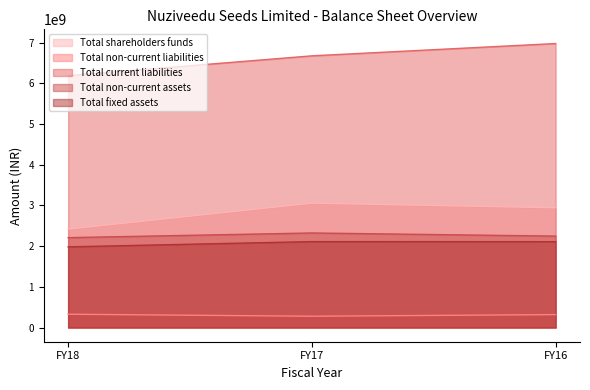

What is the difference between the maximum and minimum values in the Total non-current liabilities series?

49370000